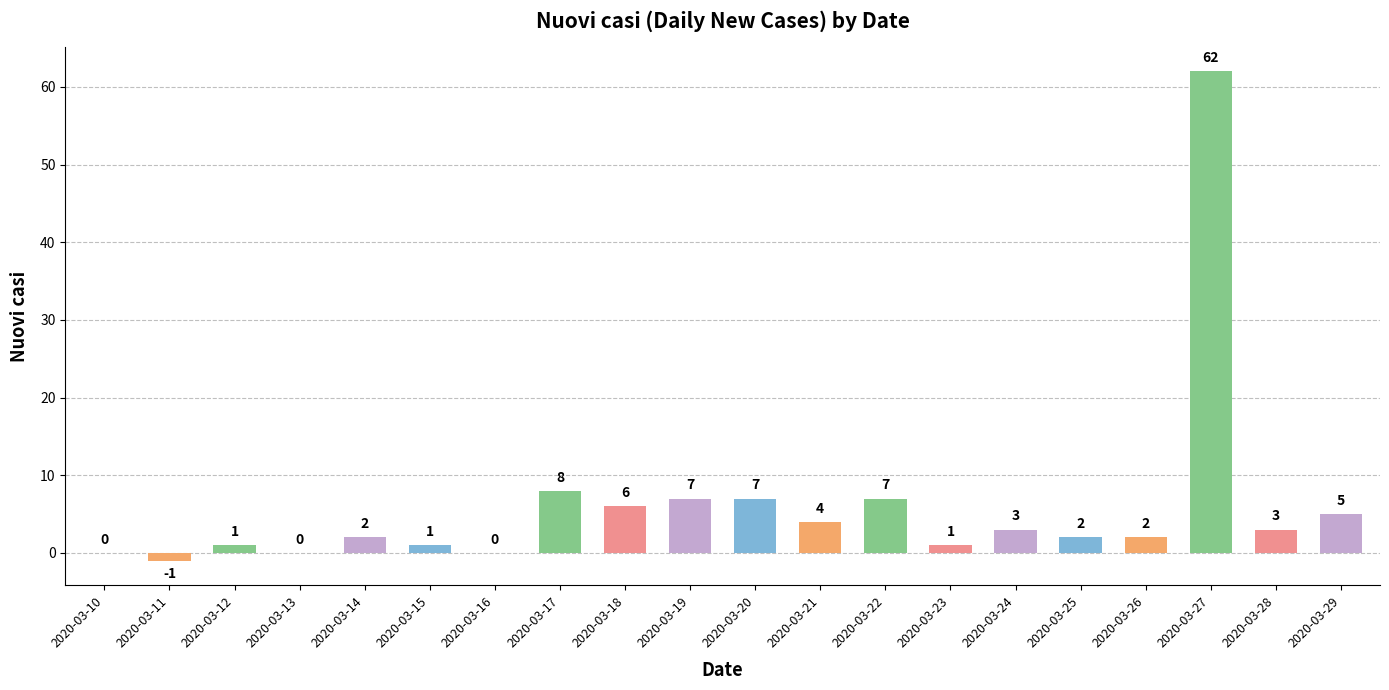

True or false: the data shows 3 at 2020-03-28.

True